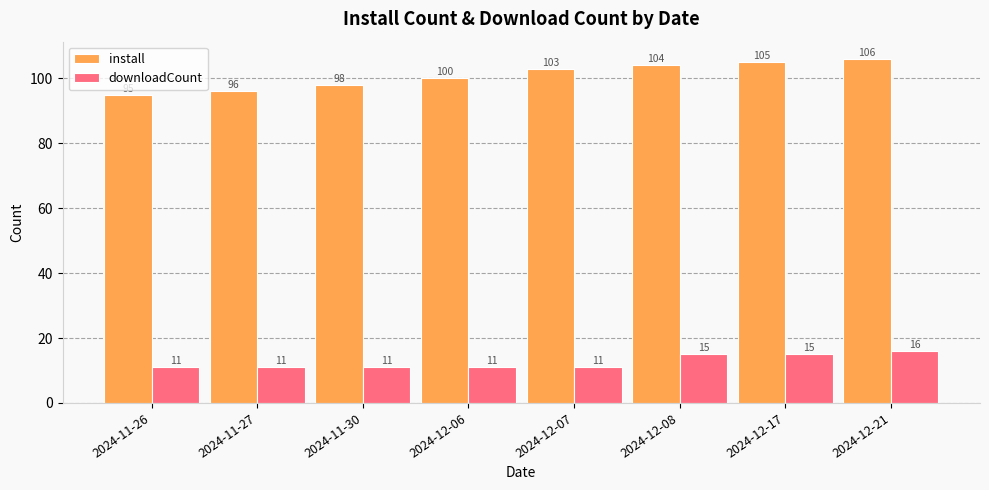

What is the lowest value of the downloadCount series?

11